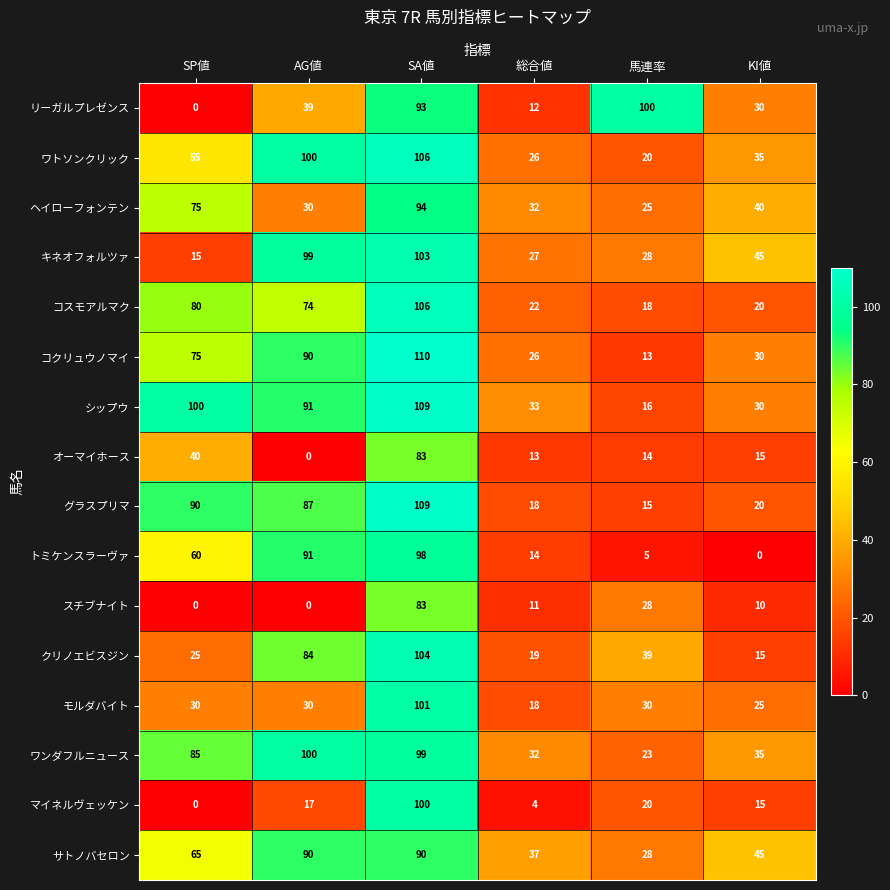

What is the spread (max minus min) of values at SP値?

100